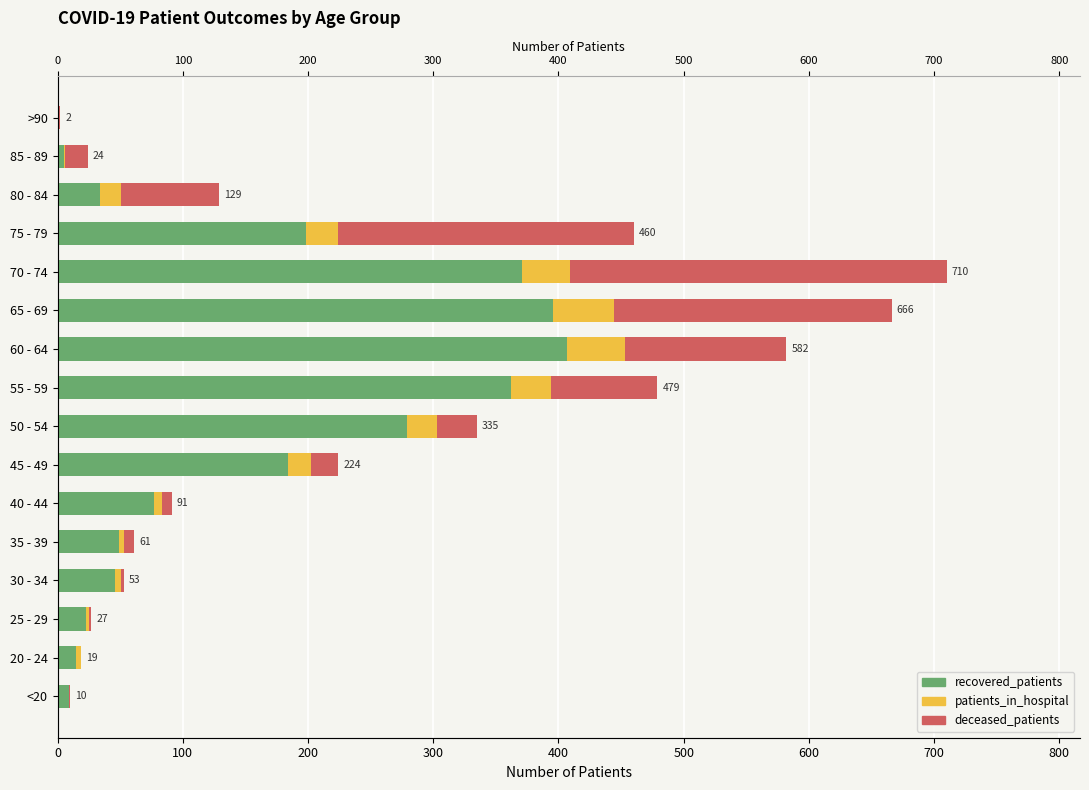

What is the highest value of the patients_in_hospital series?

48